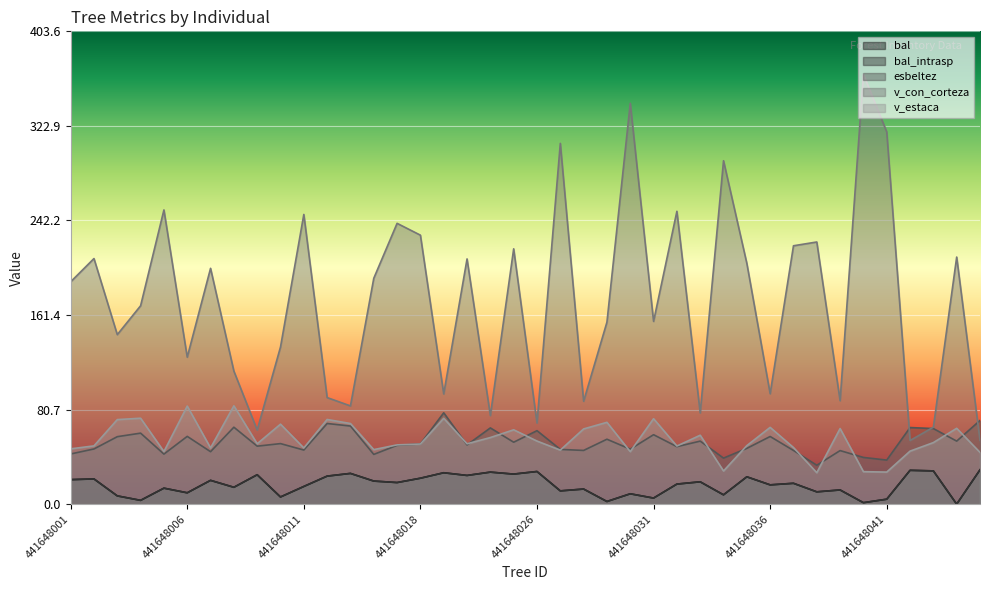

What is the greatest value displayed?

366.9